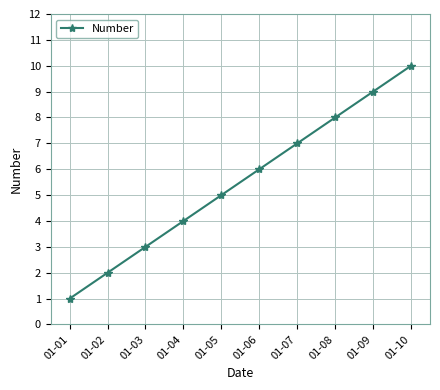

Count the number of categories in the chart.

10